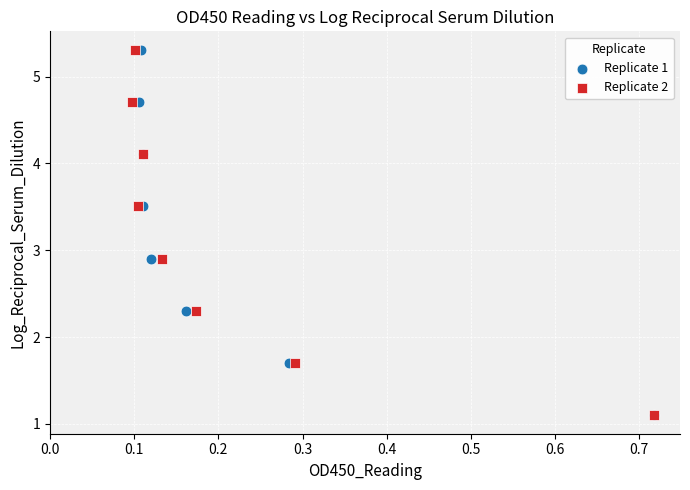

What are all the series names shown in the legend?

Replicate 1, Replicate 2